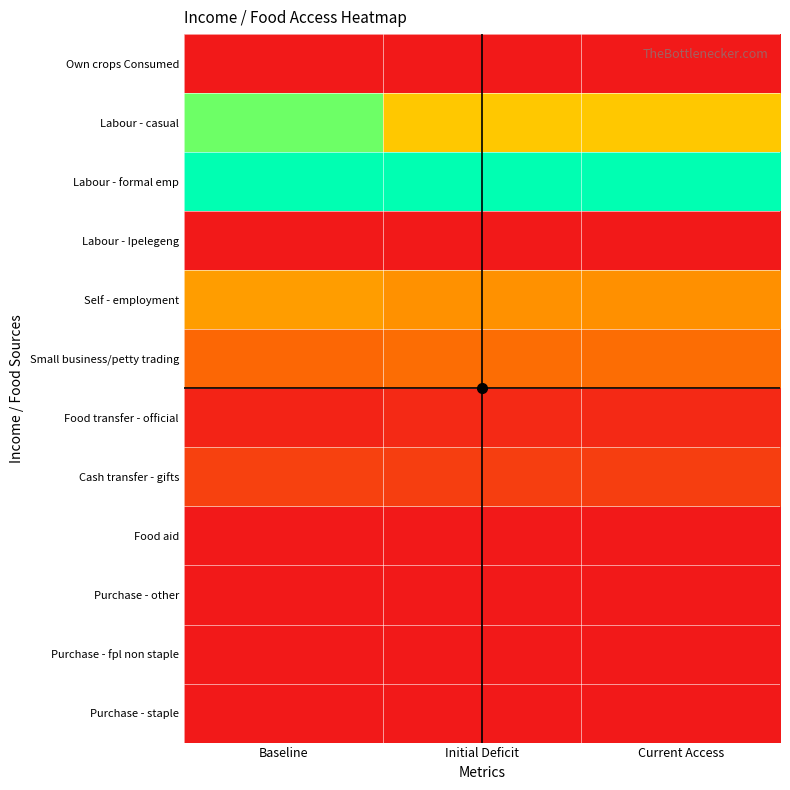

Rank the series at Initial Deficit from lowest to highest value.

Own crops Consumed, Labour - Ipelegeng, Purchase - other, Food aid, Purchase - staple, Purchase - fpl non staple, Food transfer - official, Cash transfer - gifts, Small business/petty trading, Self - employment, Labour - casual, Labour - formal emp